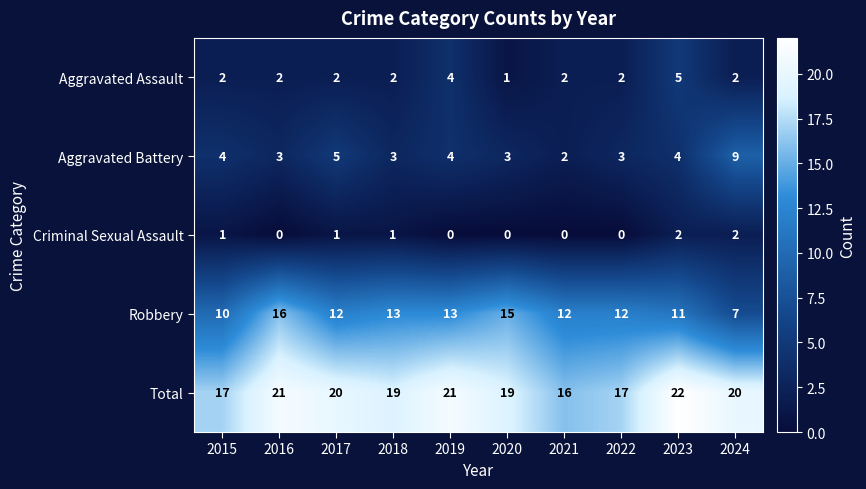

How many data points does each series have?

10